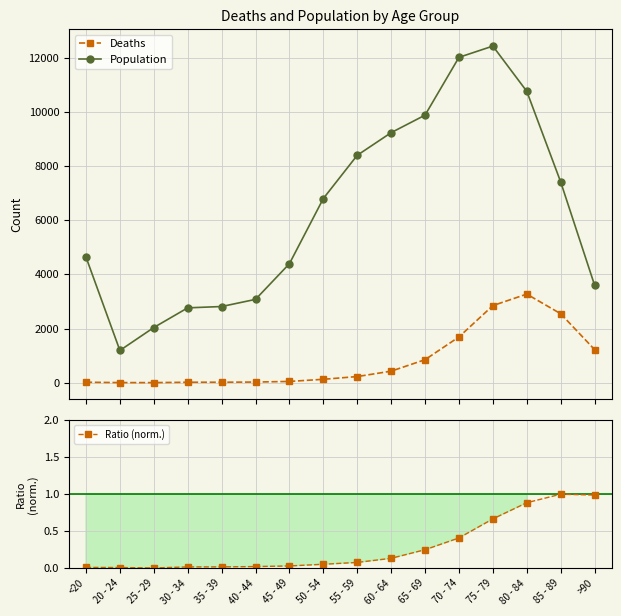

What is the spread (max minus min) of values at 70 - 74?

12017.6